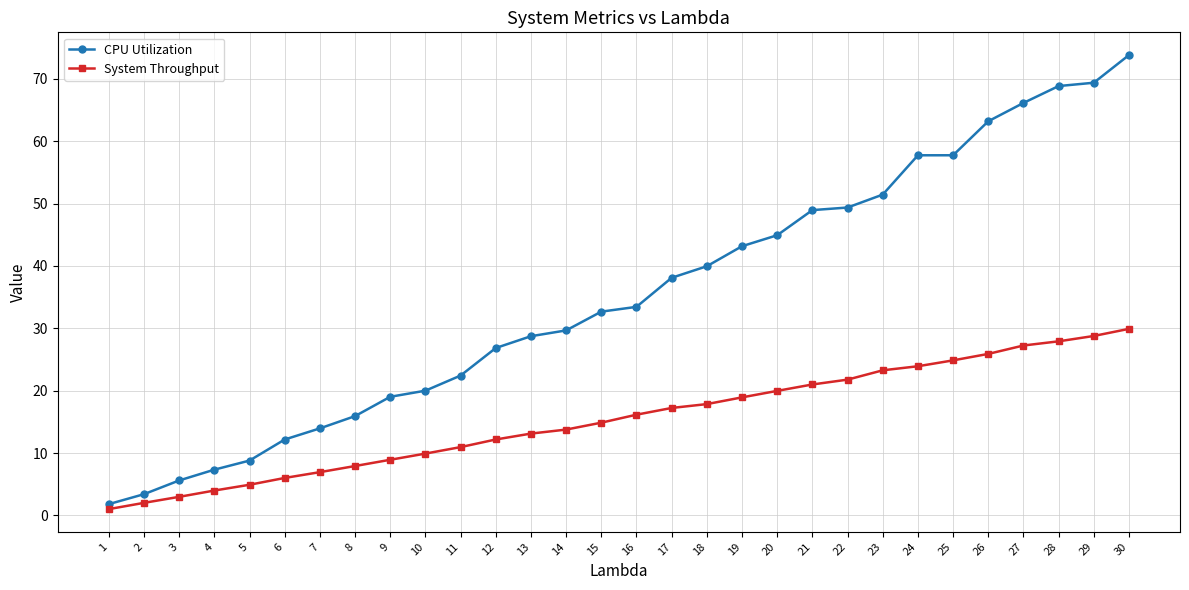

What is the value of the System Throughput point at the 21st from the left?

21.0